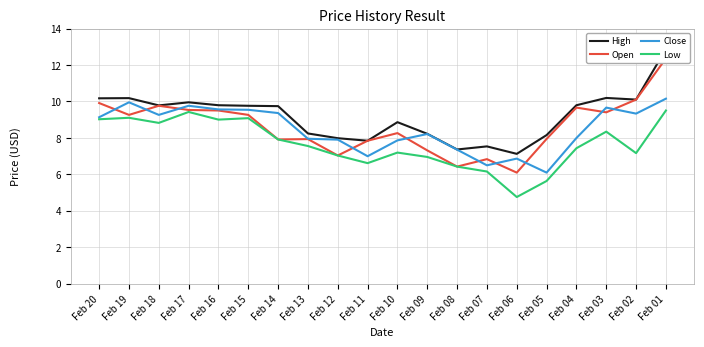

Reading left to right, what are all the values shown in this chart?

High: Feb 20=10.2	Feb 19=10.2	Feb 18=9.8	Feb 17=9.9	Feb 16=9.8	Feb 15=9.8	Feb 14=9.7	Feb 13=8.2	Feb 12=8.0	Feb 11=7.8	Feb 10=8.9	Feb 09=8.2	Feb 08=7.4	Feb 07=7.5	Feb 06=7.1	Feb 05=8.2	Feb 04=9.8	Feb 03=10.2	Feb 02=10.1	Feb 01=12.9
Open: Feb 20=9.9	Feb 19=9.3	Feb 18=9.8	Feb 17=9.5	Feb 16=9.5	Feb 15=9.3	Feb 14=7.9	Feb 13=7.9	Feb 12=7.0	Feb 11=7.8	Feb 10=8.3	Feb 09=7.3	Feb 08=6.4	Feb 07=6.8	Feb 06=6.1	Feb 05=7.9	Feb 04=9.7	Feb 03=9.4	Feb 02=10.1	Feb 01=12.4
Close: Feb 20=9.1	Feb 19=9.9	Feb 18=9.3	Feb 17=9.8	Feb 16=9.6	Feb 15=9.5	Feb 14=9.4	Feb 13=8.0	Feb 12=7.9	Feb 11=7.0	Feb 10=7.9	Feb 09=8.2	Feb 08=7.3	Feb 07=6.5	Feb 06=6.9	Feb 05=6.1	Feb 04=8.0	Feb 03=9.7	Feb 02=9.3	Feb 01=10.2
Low: Feb 20=9.0	Feb 19=9.1	Feb 18=8.8	Feb 17=9.4	Feb 16=9.0	Feb 15=9.1	Feb 14=7.9	Feb 13=7.5	Feb 12=7.0	Feb 11=6.6	Feb 10=7.2	Feb 09=7.0	Feb 08=6.4	Feb 07=6.2	Feb 06=4.8	Feb 05=5.6	Feb 04=7.4	Feb 03=8.3	Feb 02=7.2	Feb 01=9.5